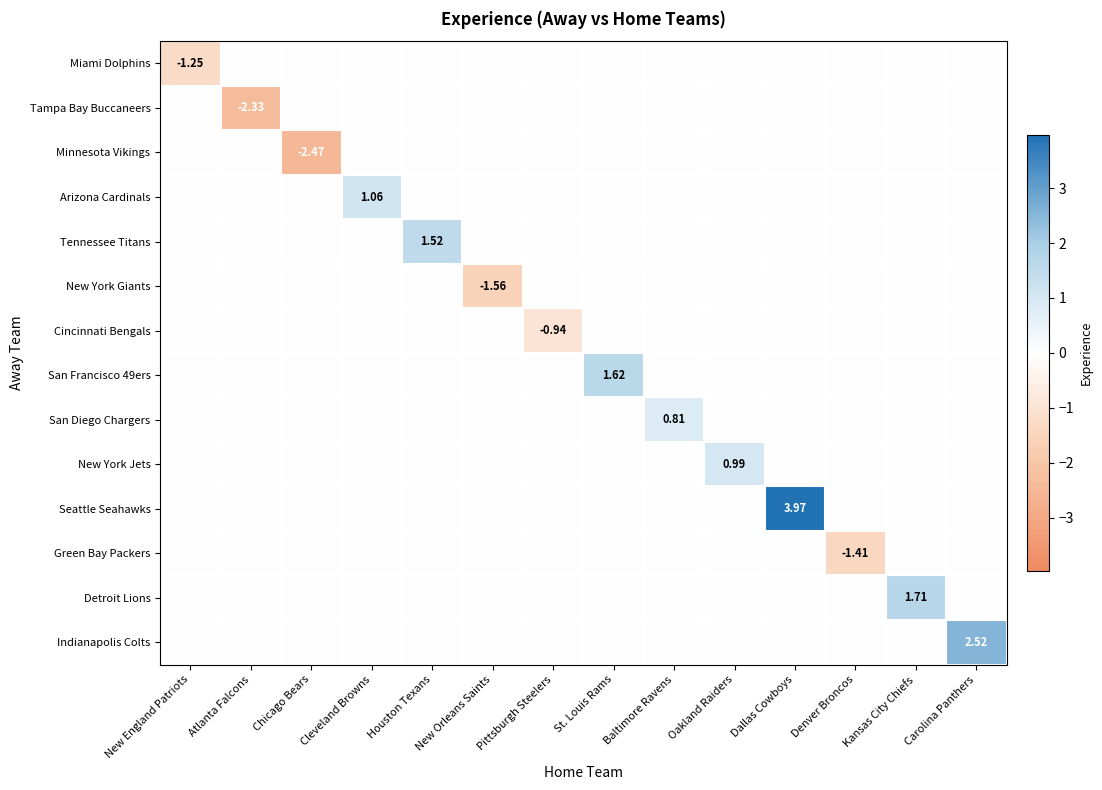

What is the maximum value for Detroit Lions?

1.7